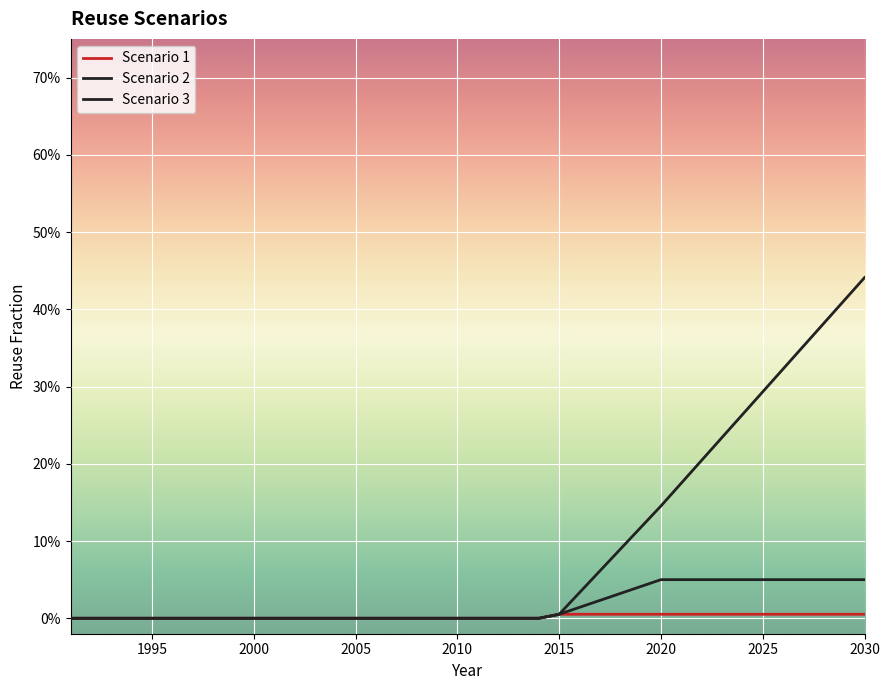

Does the chart have visible grid lines?

Yes